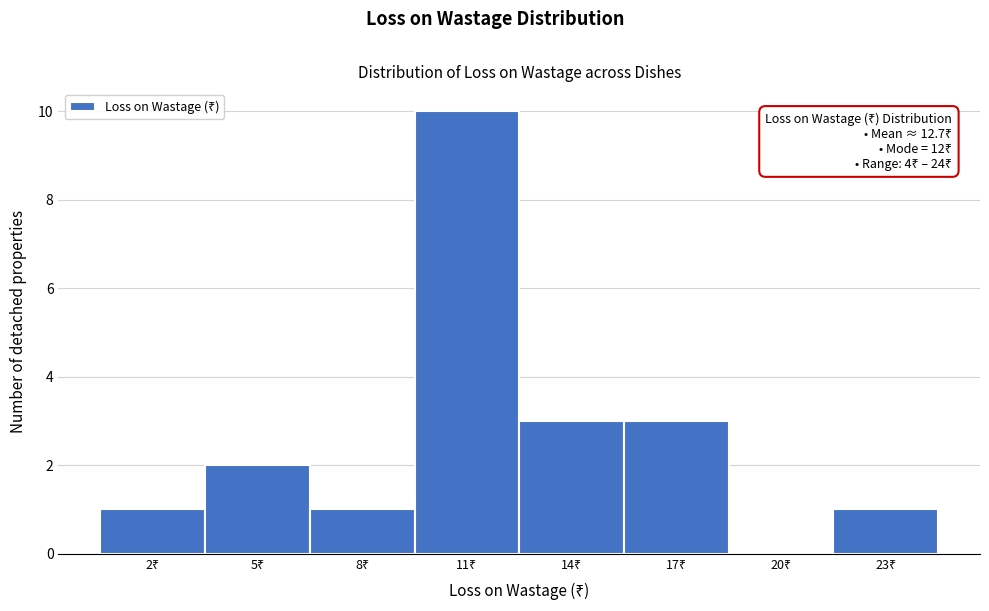

What is the maximum value shown in the chart?

10